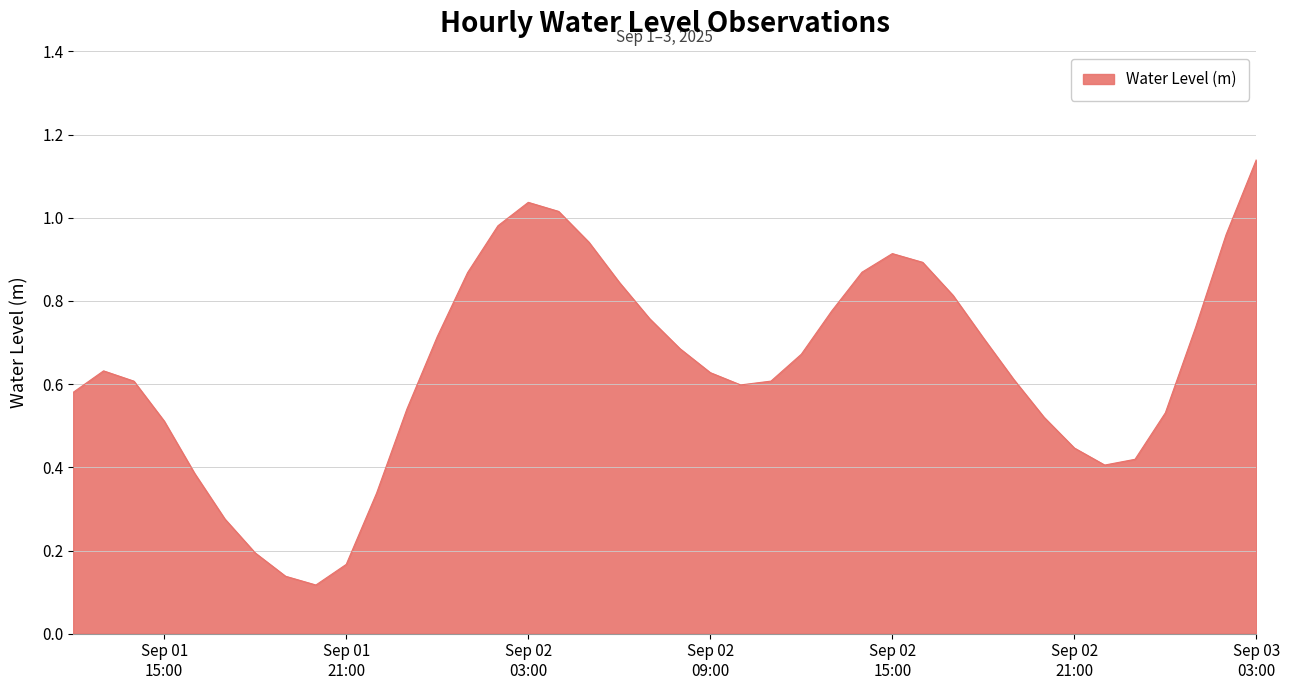

What is the sum of all values?

25.6